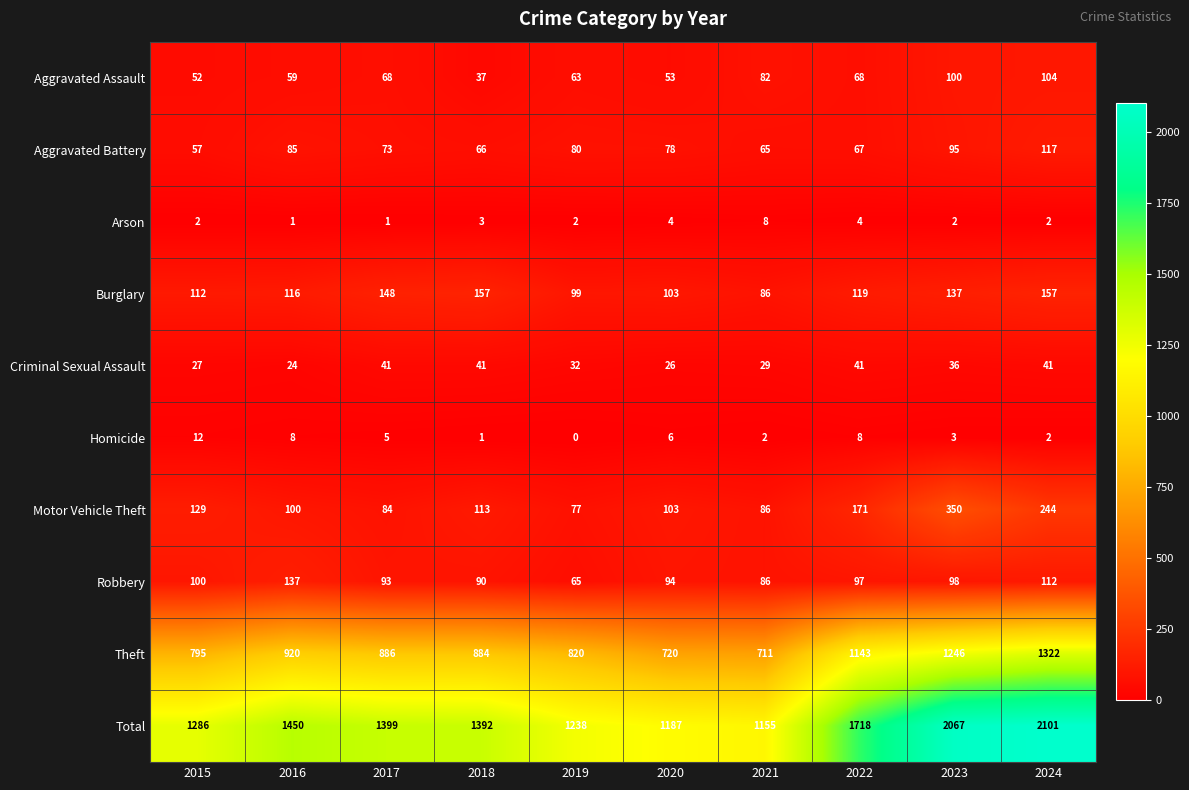

At which label is Burglary closest to 121?

2022